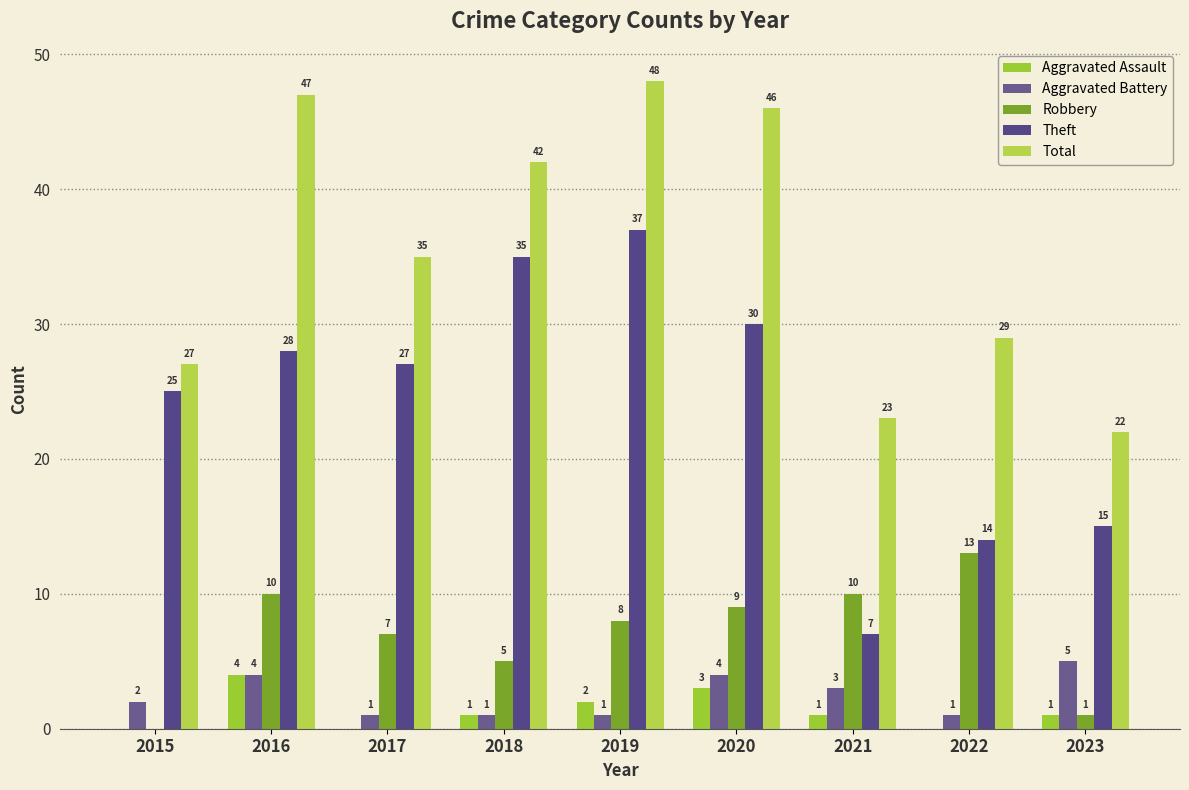

Is it true that Theft equals 13 at 2016?

False